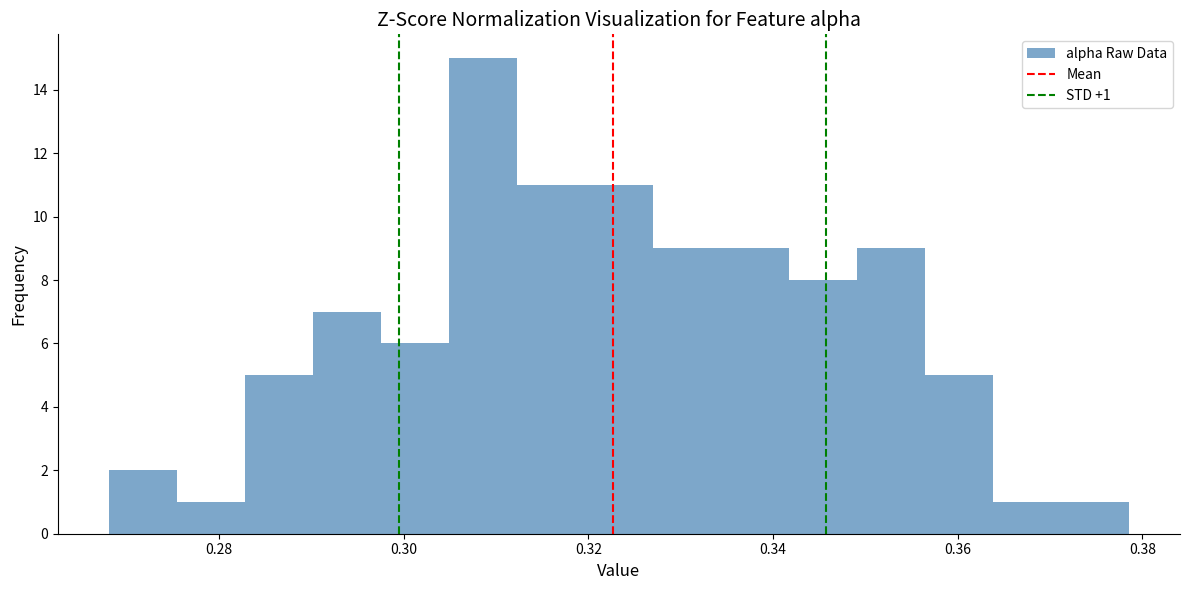

Read against the x-axis, roughly where is the centre of the tallest bar?

0.308